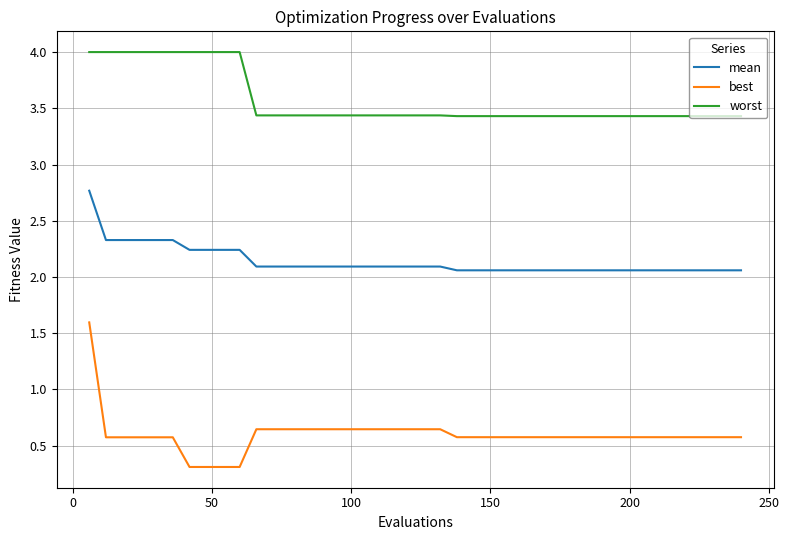

Does the chart have visible grid lines?

Yes